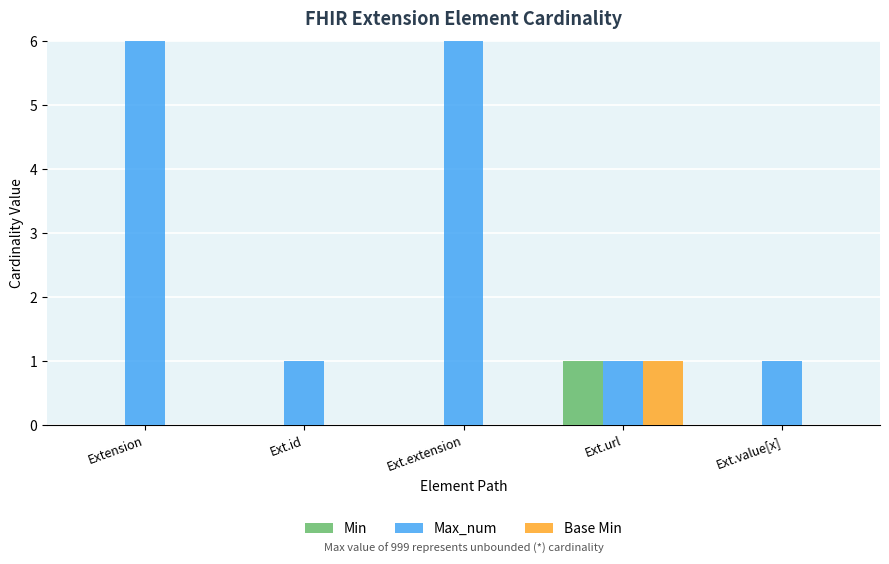

Is it true that Max_num equals 2 at Ext.url?

False